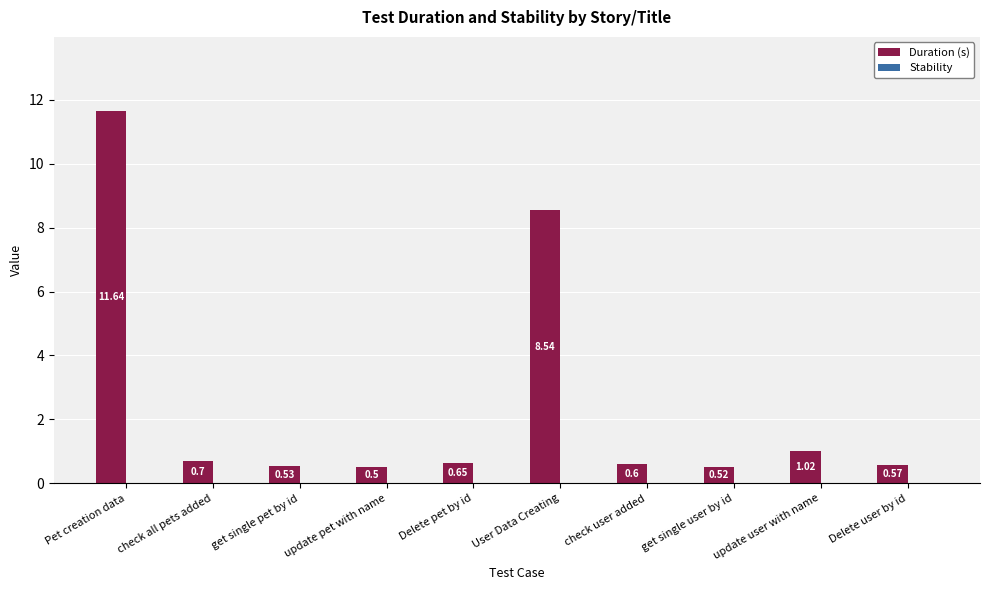

Are the bars horizontal?

No